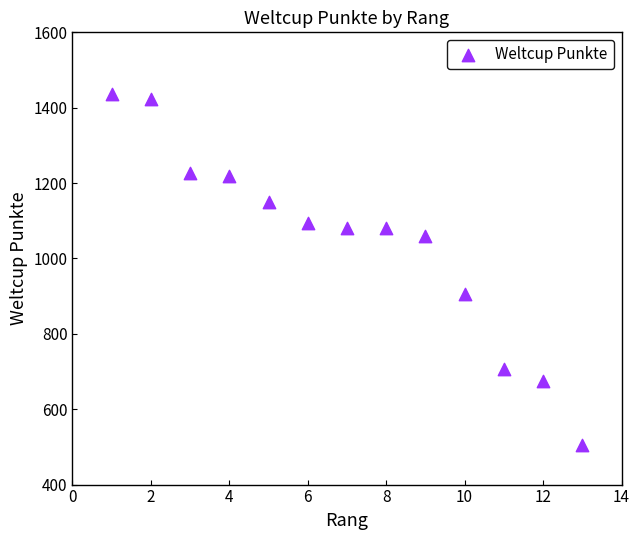

What is the range of Y values (max minus min)?

932